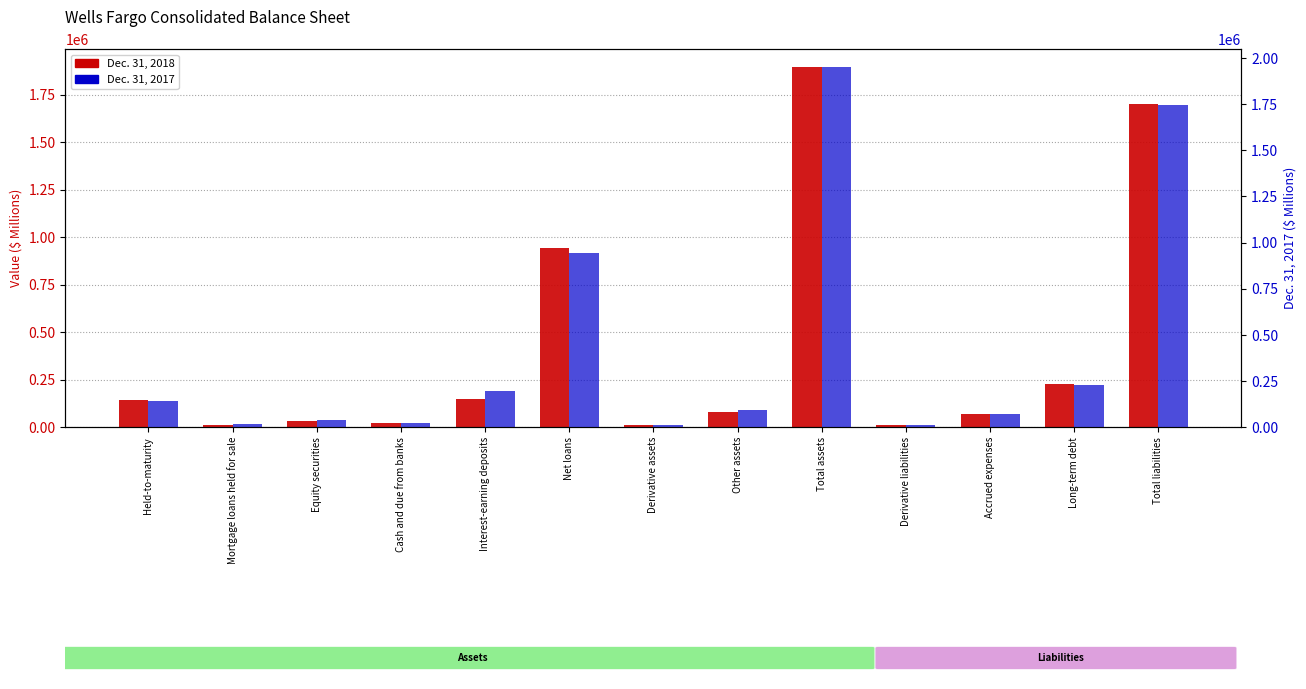

Rank the series by their average value, from highest to lowest.

Dec. 31, 2017, Dec. 31, 2018